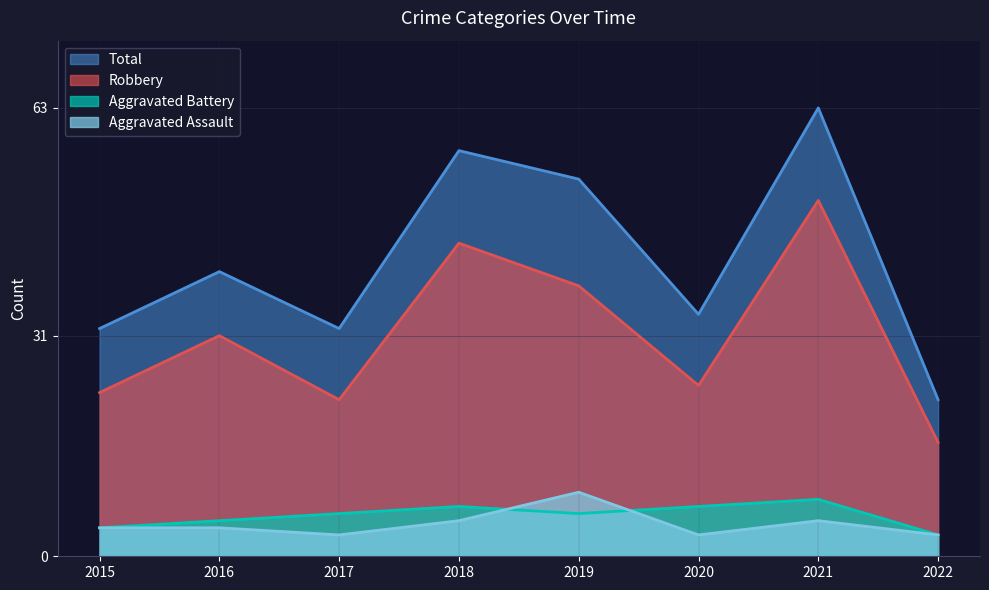

At 2017, list the series in order from largest to smallest.

Total, Robbery, Aggravated Battery, Aggravated Assault